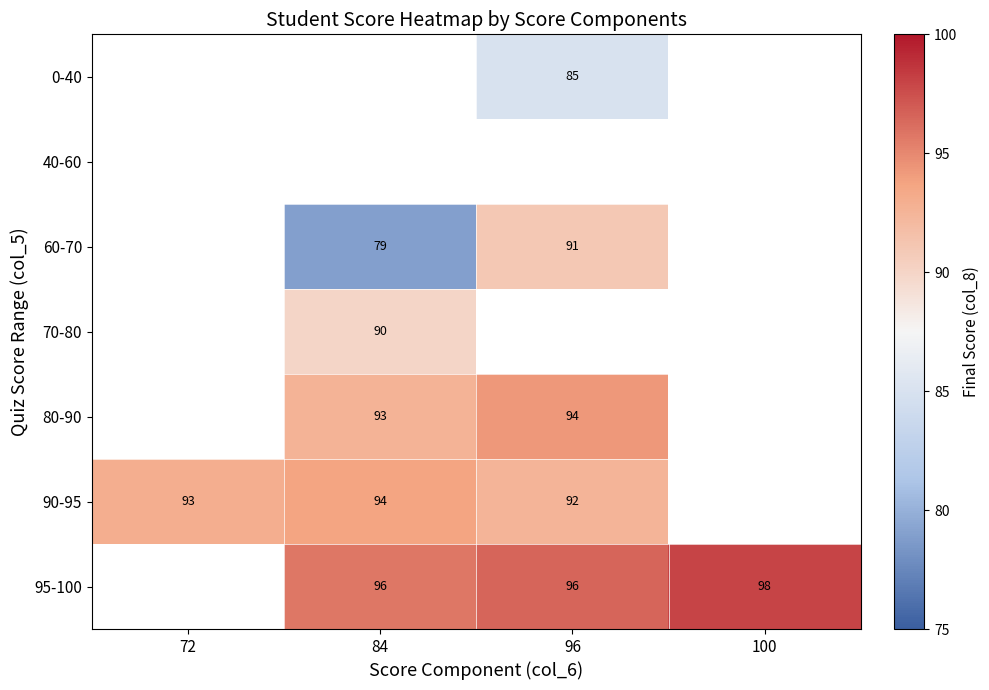

Is the value of 95-100 at 100 greater than the value of 60-70 at 96?

Yes